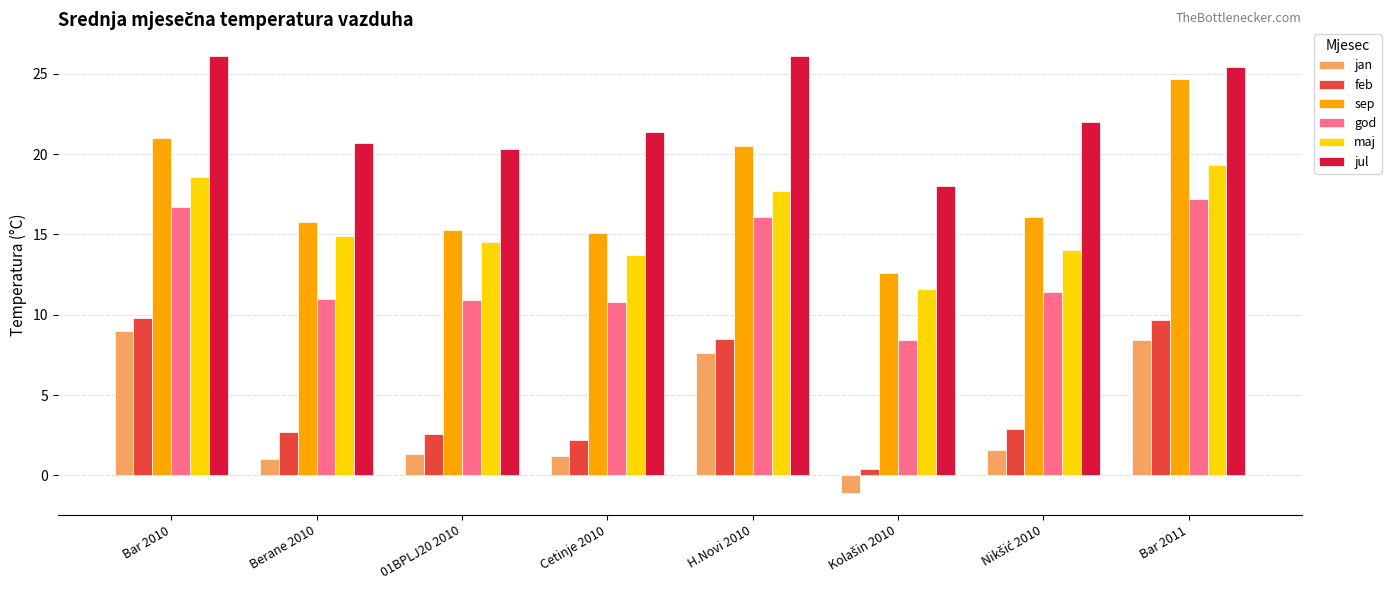

The god series shows 23.3 at Bar 2011. True or false?

False